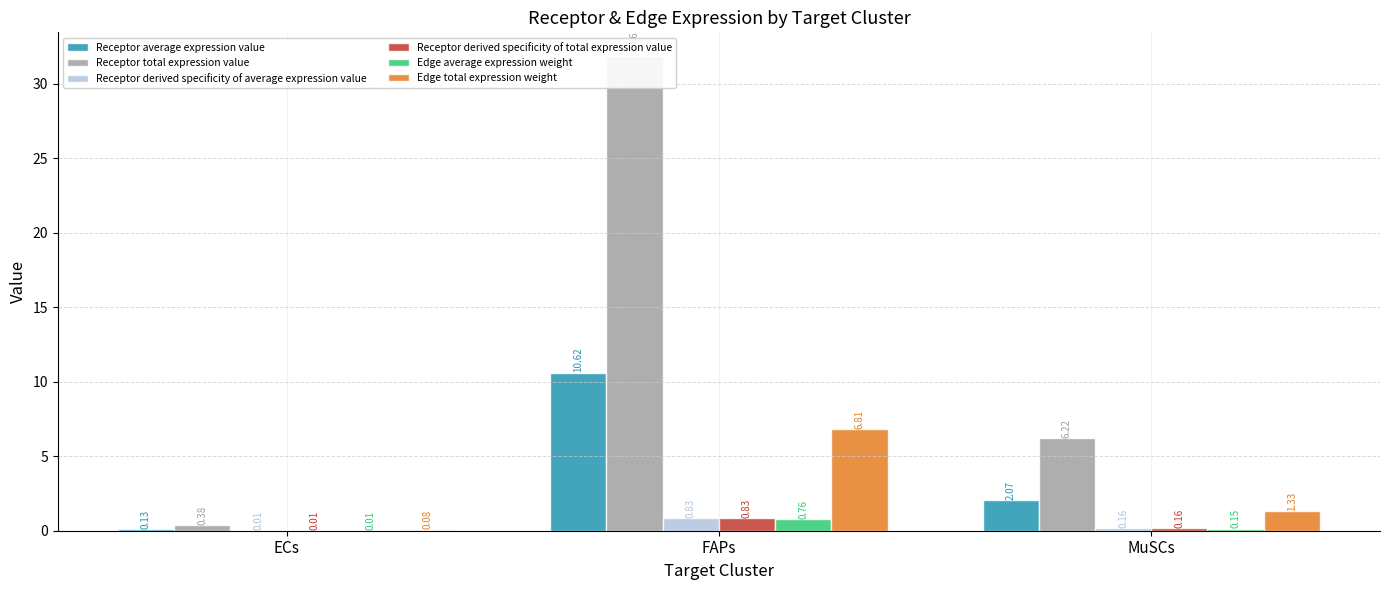

Rank the series by their maximum value, from lowest to highest.

Edge average expression weight, Receptor derived specificity of average expression value, Receptor derived specificity of total expression value, Edge total expression weight, Receptor average expression value, Receptor total expression value